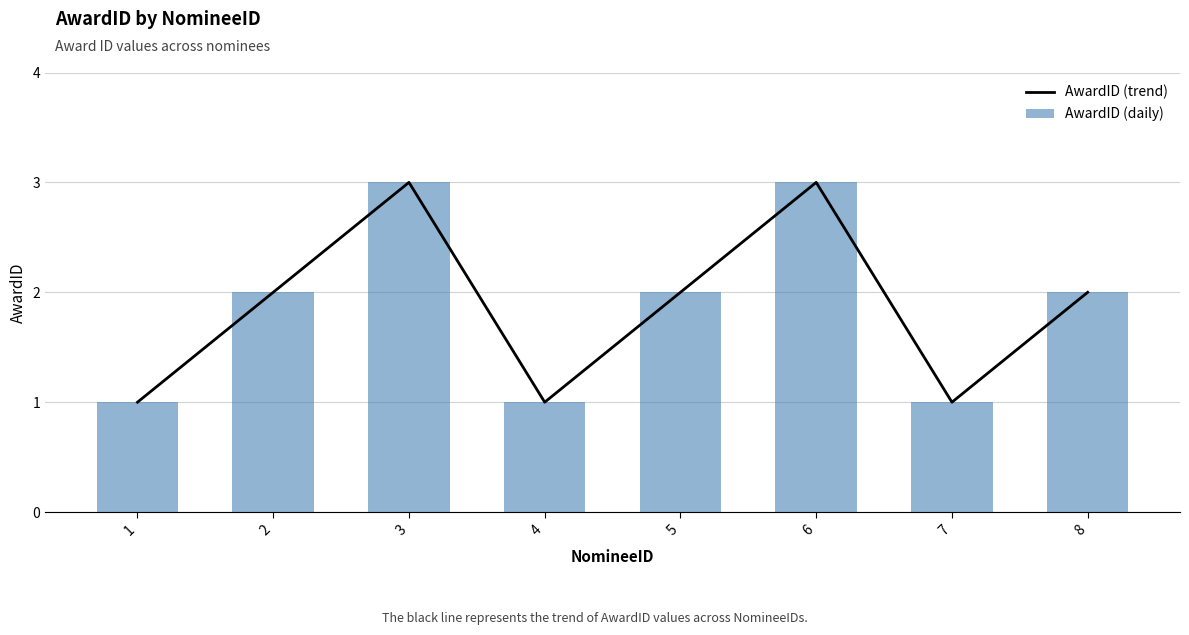

What is the average value of the AwardID (trend) series?

2